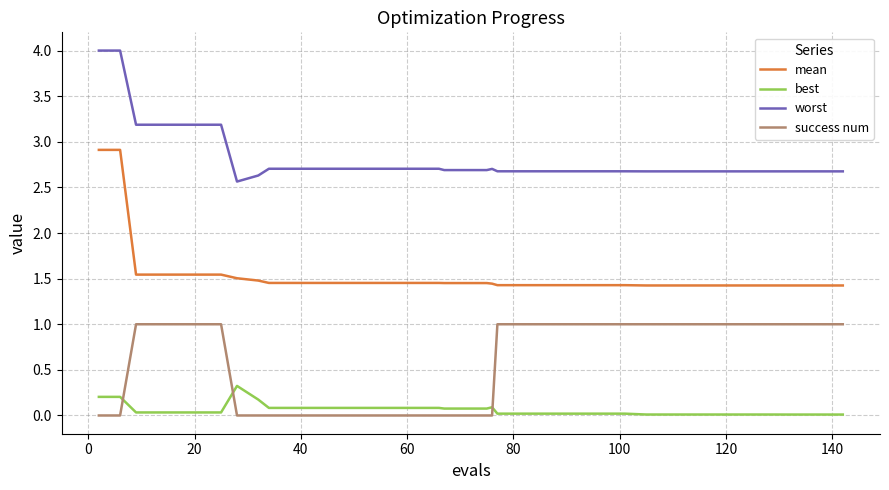

Which series has the largest total across all categories?

worst